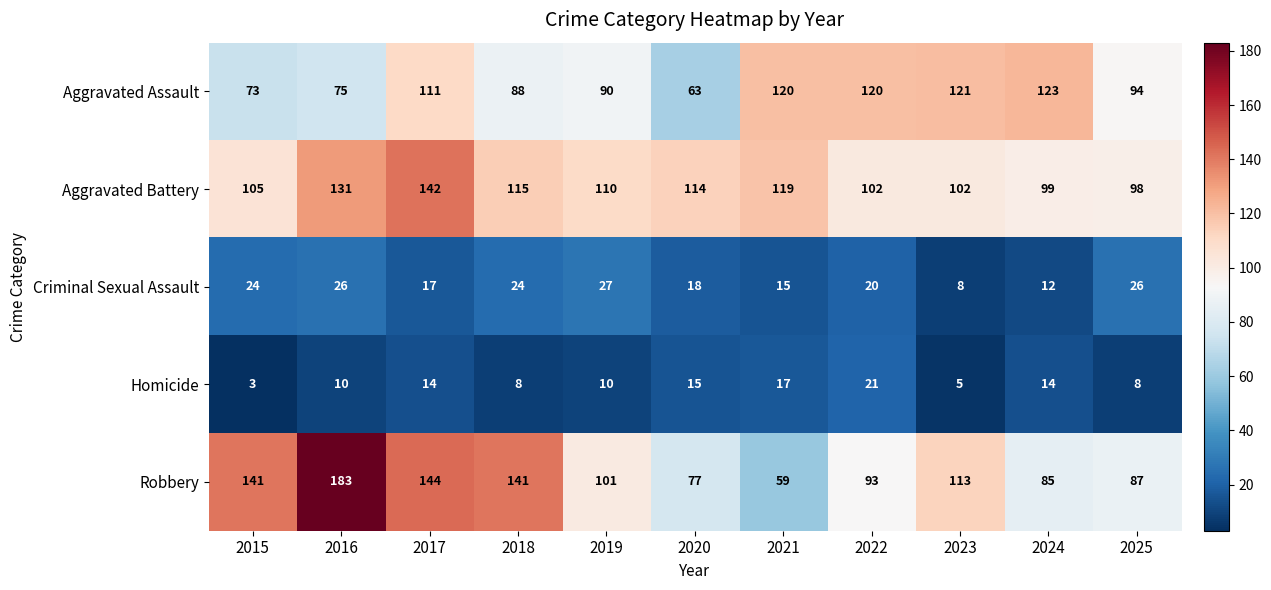

At how many categories does at least one series exceed 149?

1